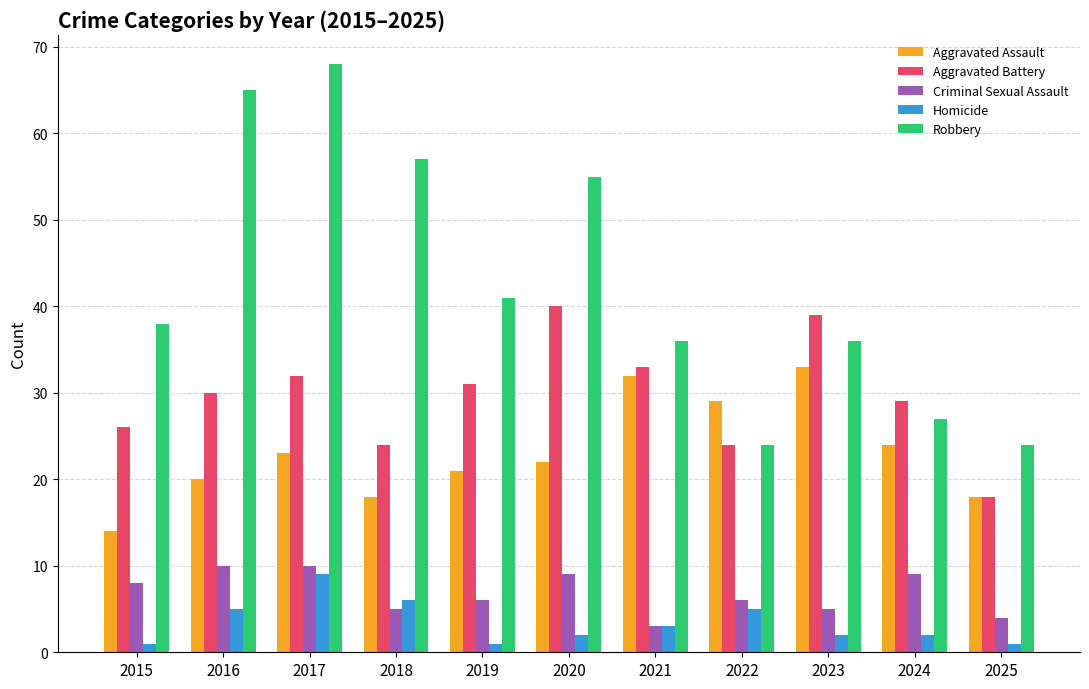

What is the value of the Homicide bar at the 2nd from the left?

5